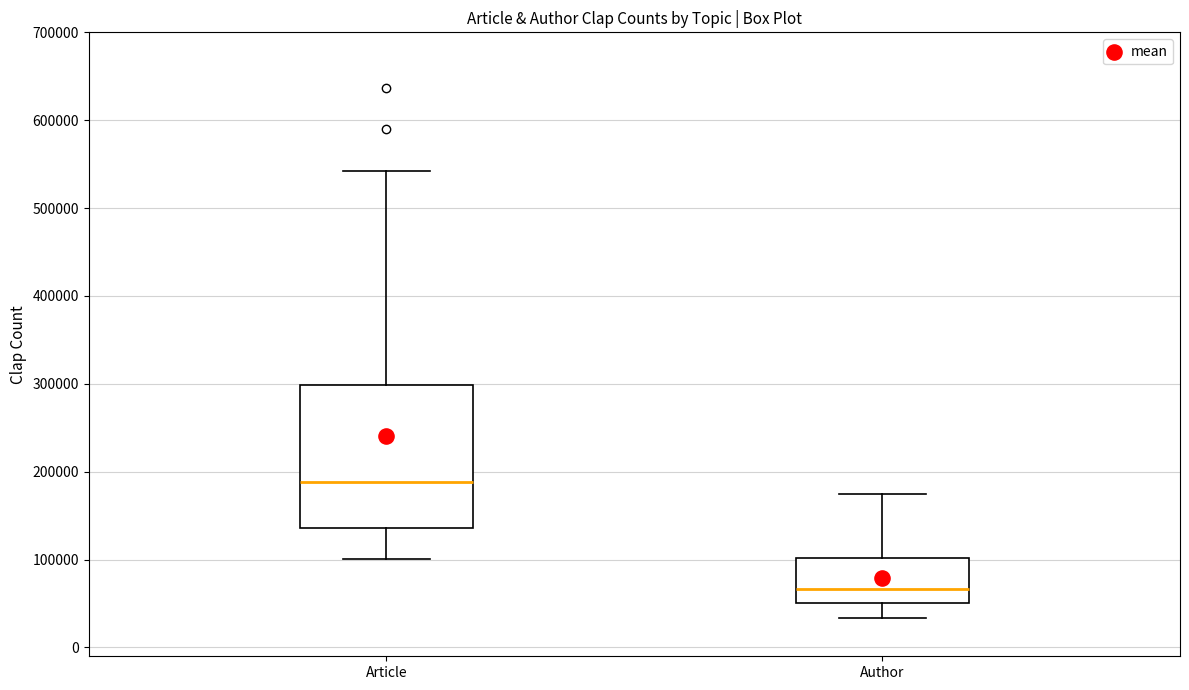

Which box has the lowest median line?

Author